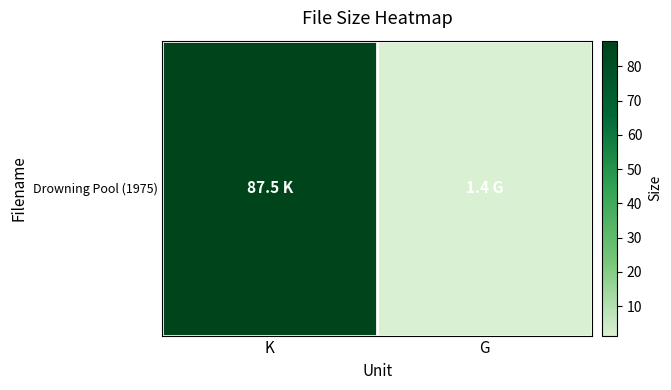

Rank the categories by value from lowest to highest.

G, K